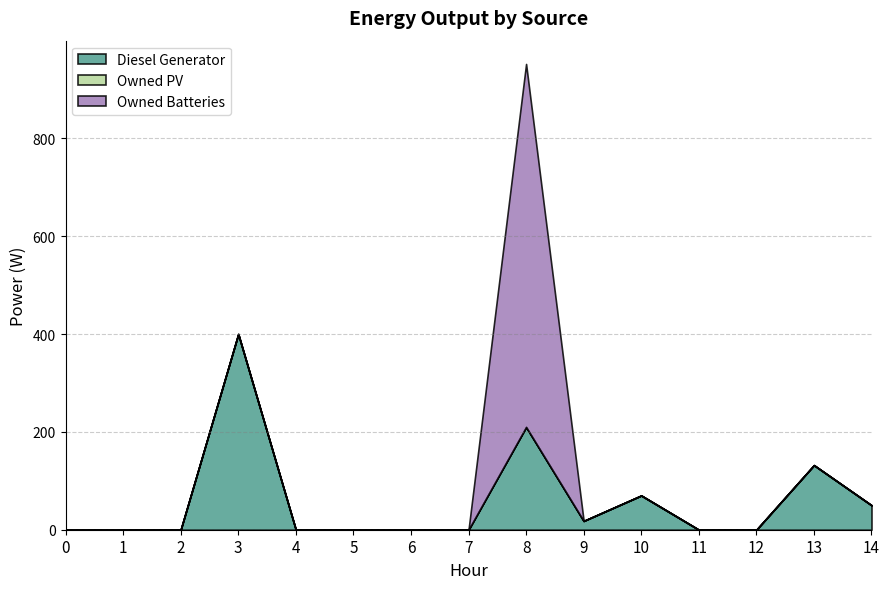

Reading left to right, list all the values displayed in this chart.

Diesel Generator: 0=0	1=0	2=0	3=400	4=0	5=0	6=0	7=0	8=210	9=18	10=70	11=0	12=0	13=132	14=50
Owned PV: 0=0	1=0	2=0	3=0	4=0	5=0	6=0	7=0	8=0	9=0	10=0	11=0	12=0	13=0	14=0
Owned Batteries: 0=0	1=0	2=0	3=0	4=0	5=0	6=0	7=0	8=742	9=0	10=0	11=0	12=0	13=0	14=0